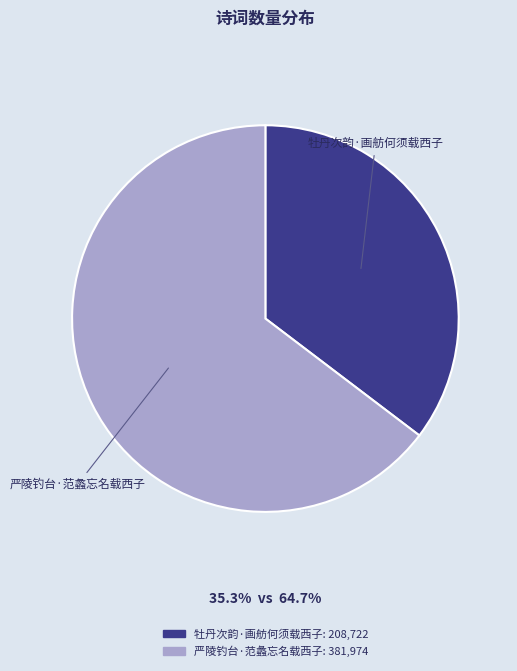

How many segments does this pie chart have?

2